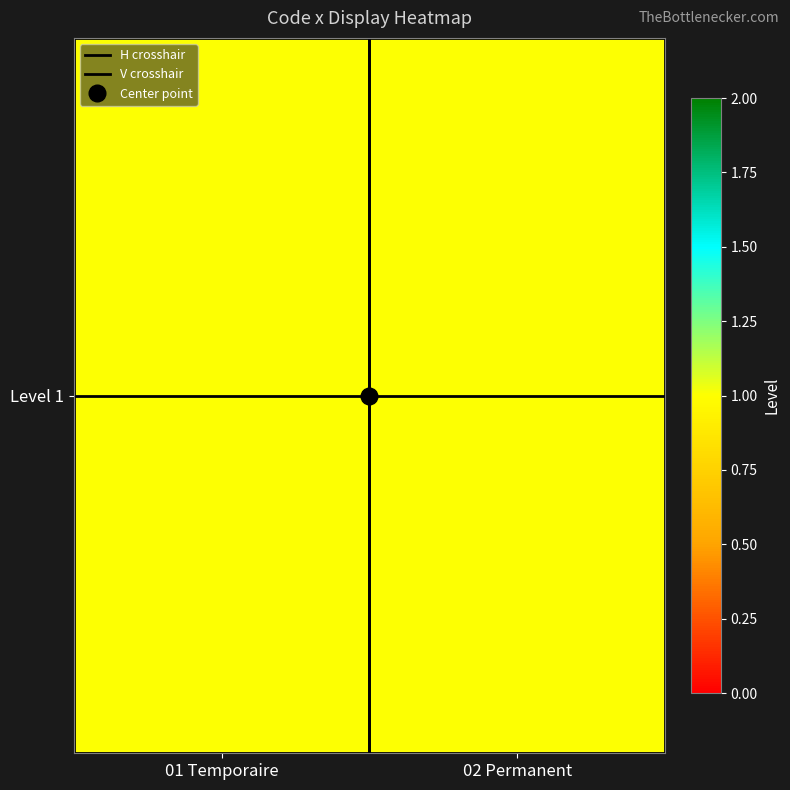

Which has a higher value, 02 Permanent or 01 Temporaire?

02 Permanent